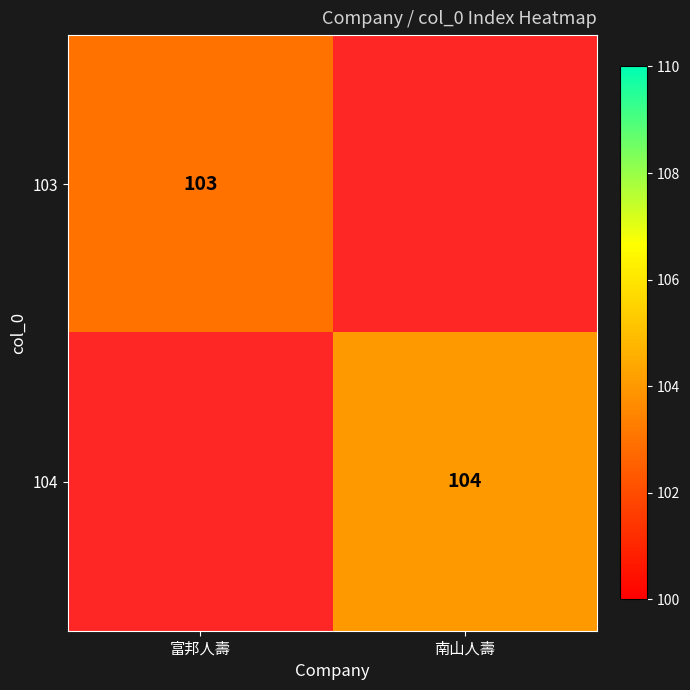

How many distinct data groups are displayed?

2